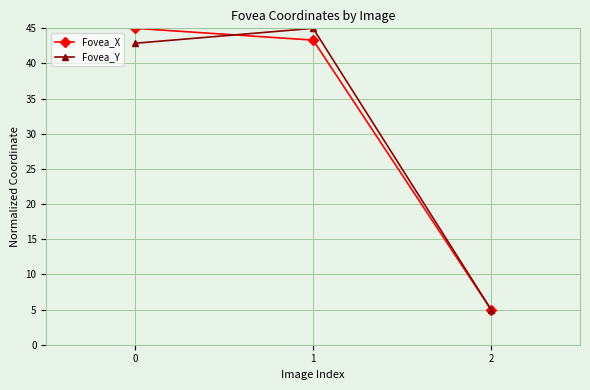

Reading left to right, extract all data points from this chart.

Fovea_X: 45.0	43.3	5.0
Fovea_Y: 42.9	45.0	5.0